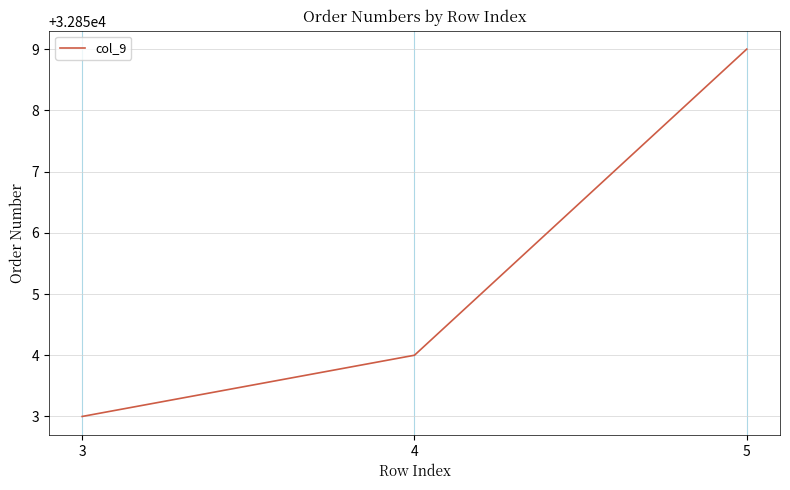

What is the minimum value shown in the chart?

32853